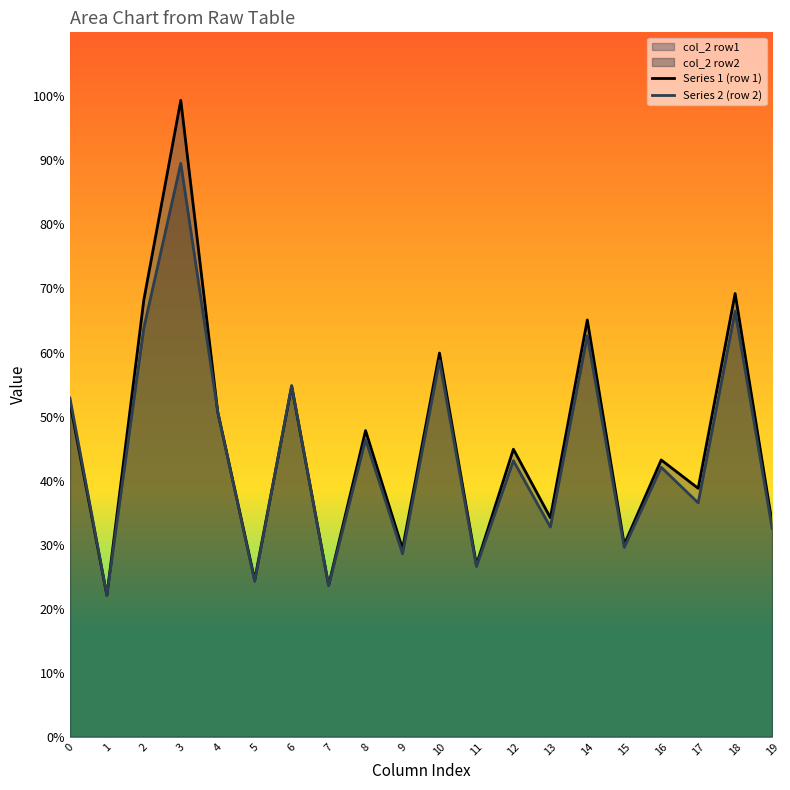

List the labels in order of Series 2 (row 2) value, largest first.

3, 18, 2, 14, 10, 6, 0, 4, 8, 12, 16, 17, 13, 19, 15, 9, 11, 5, 7, 1